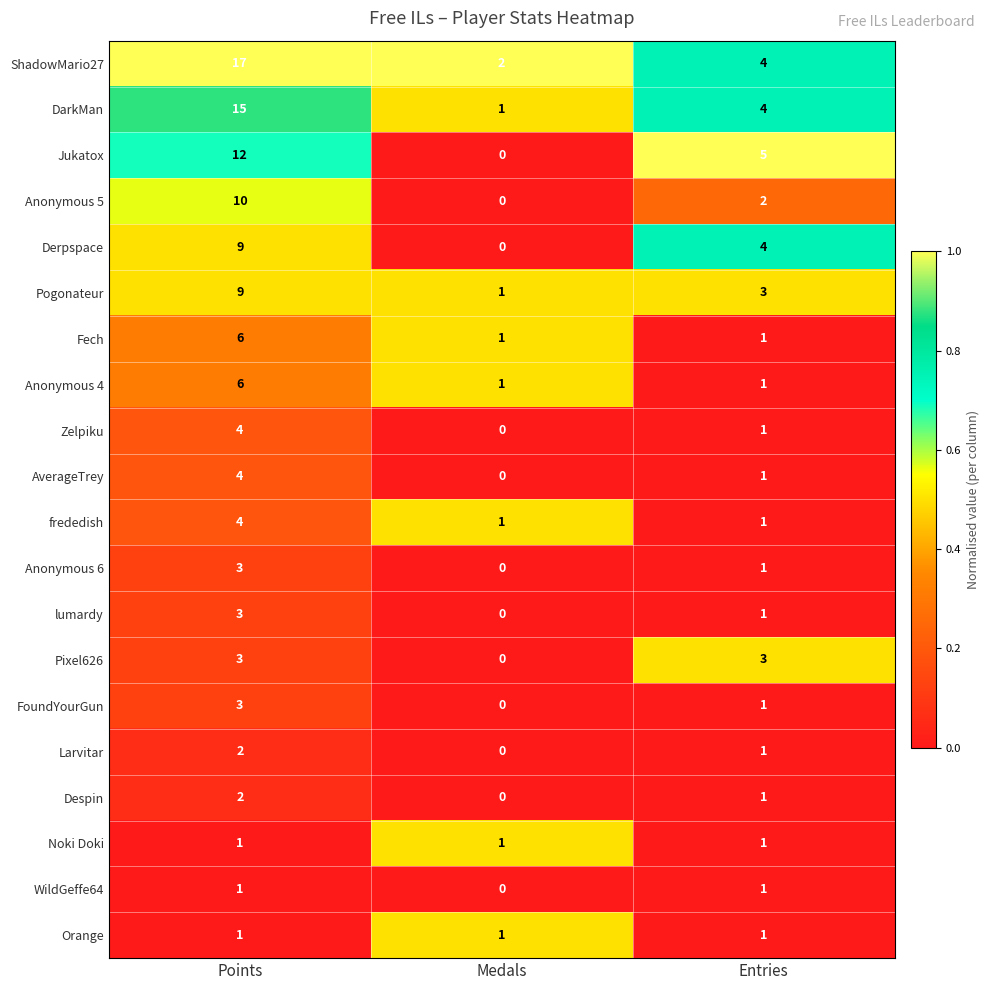

List the labels in order of DarkMan value, smallest first.

Medals, Entries, Points